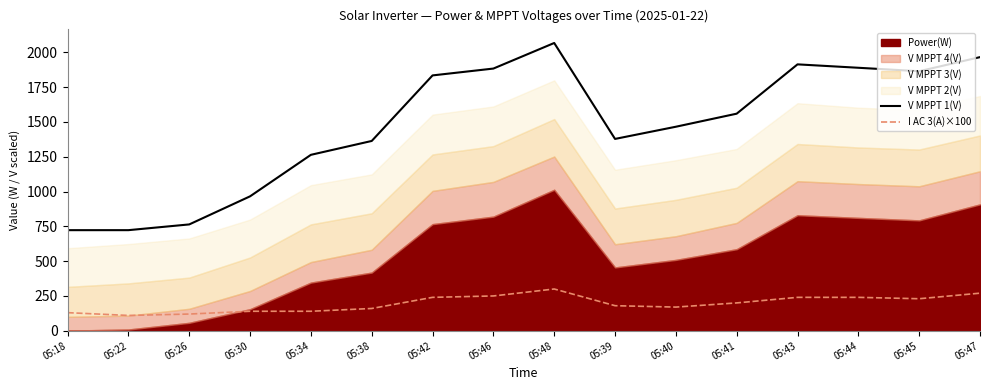

How many data points in V MPPT 1(V) are above 1559?

8